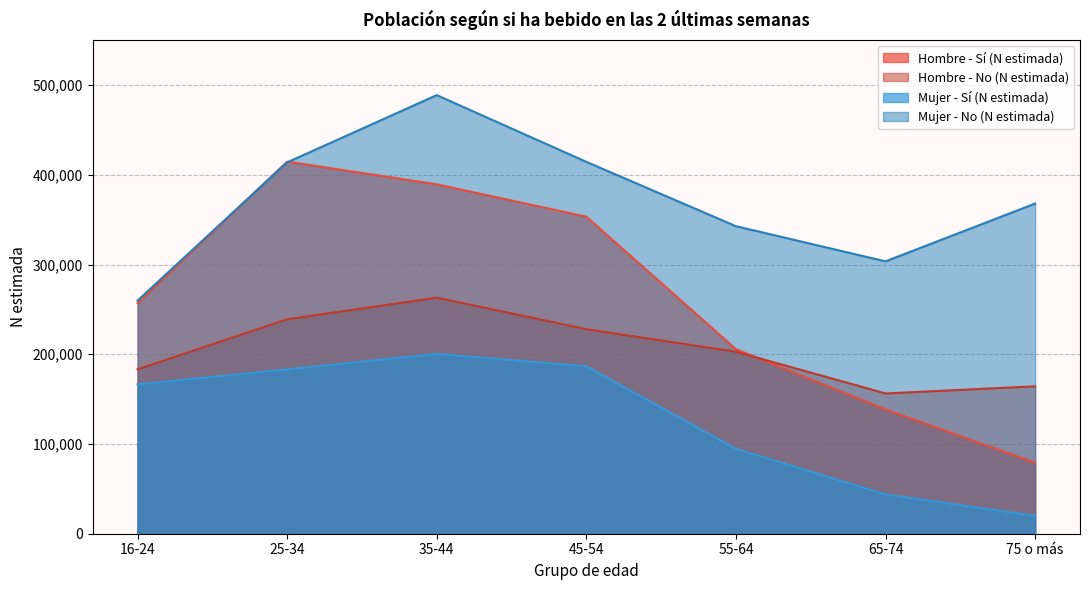

Between 55-64 and 75 o más, which is larger?

55-64